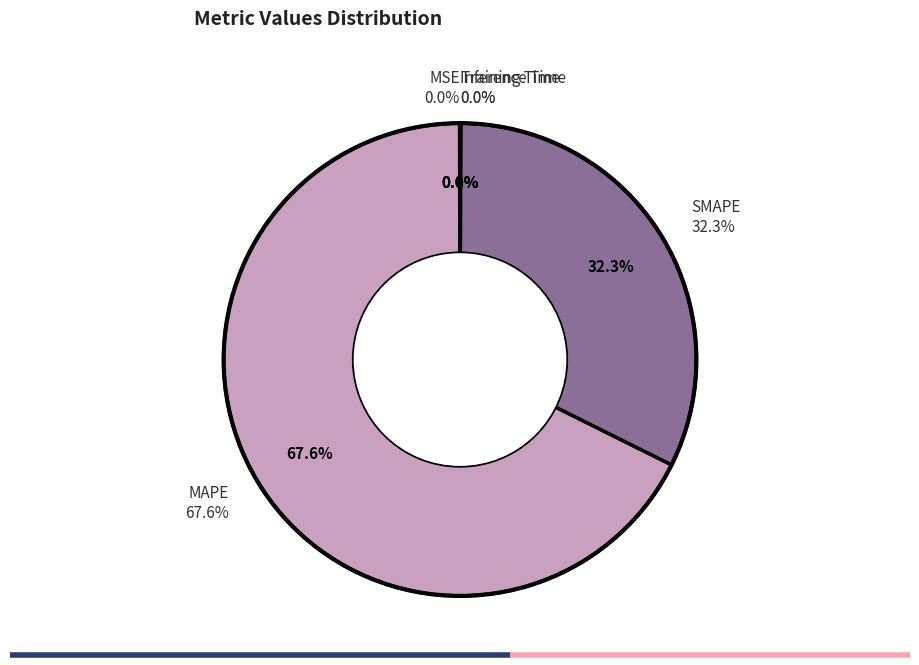

Which slice is the largest?

MAPE